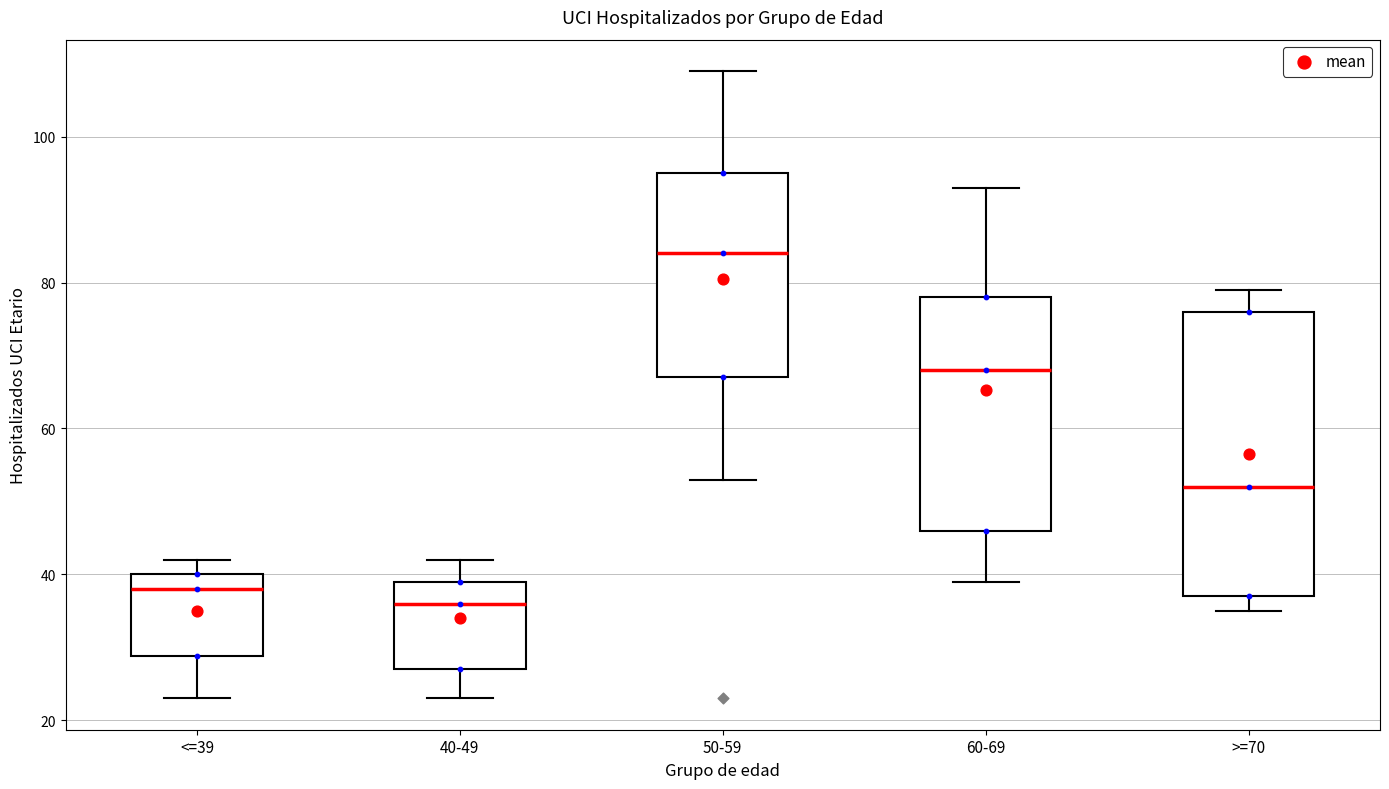

Where does the lower whisker of the box for 50-59 end on the y-axis? The values are not printed on the chart, so give them approximately, as read against the axis.

54